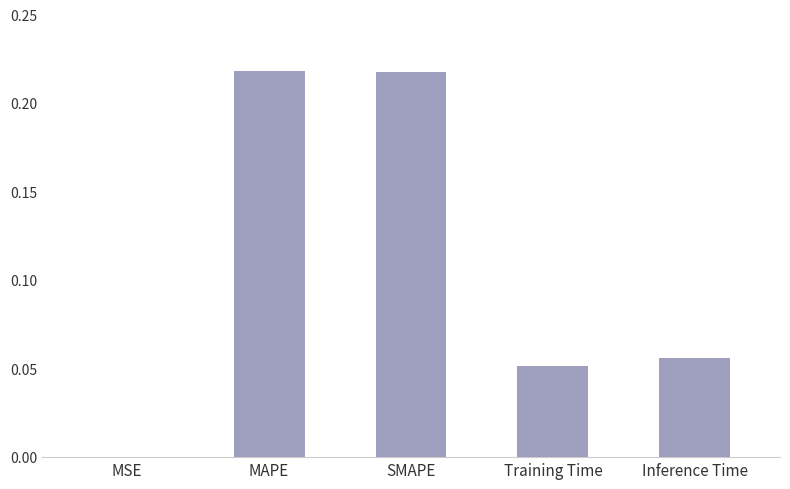

The chart shows a value of 0.0 at Inference Time. True or false?

False